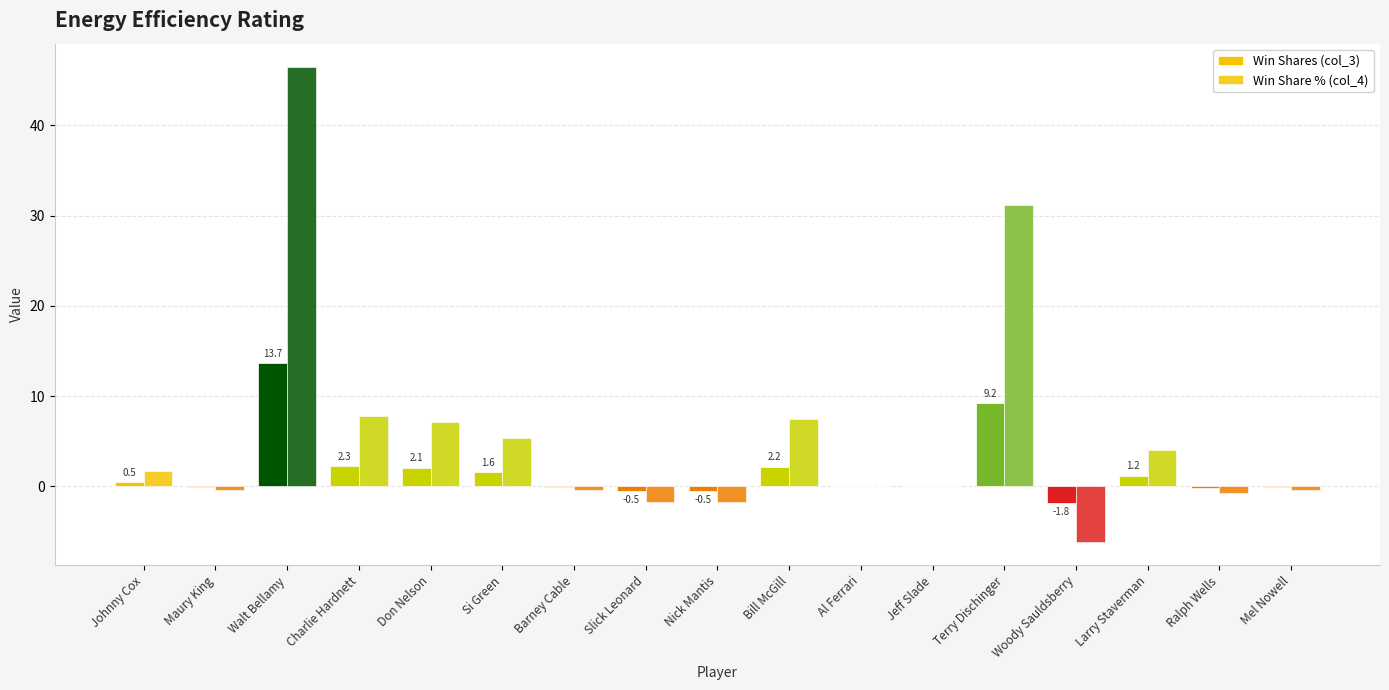

Count the number of data series in this chart.

2